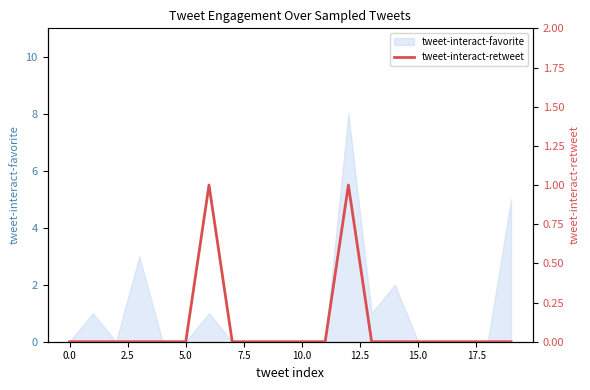

What is the highest value of the tweet-interact-favorite series?

8